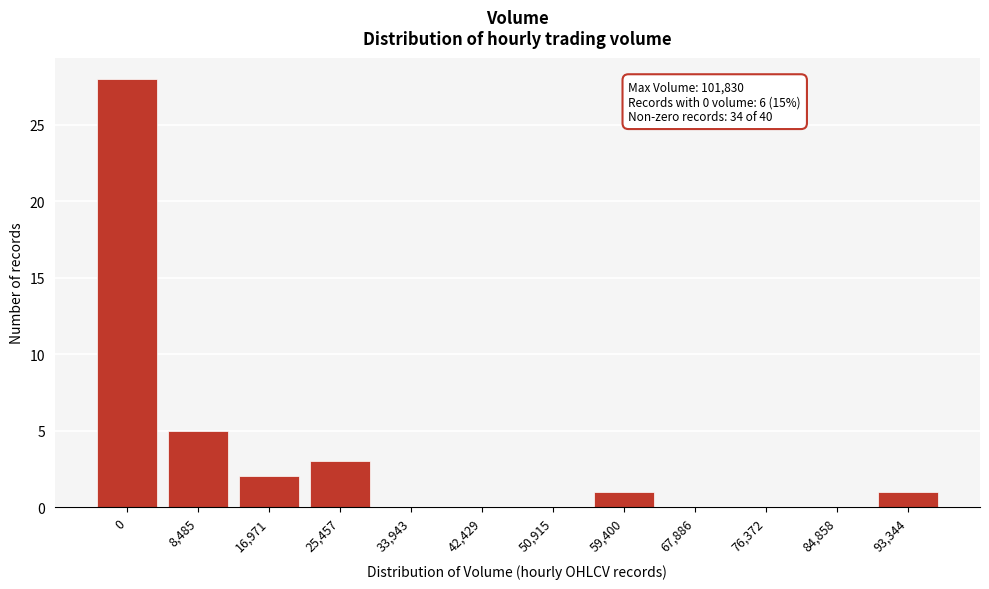

Is it true that the value at 50,915 is 9?

False